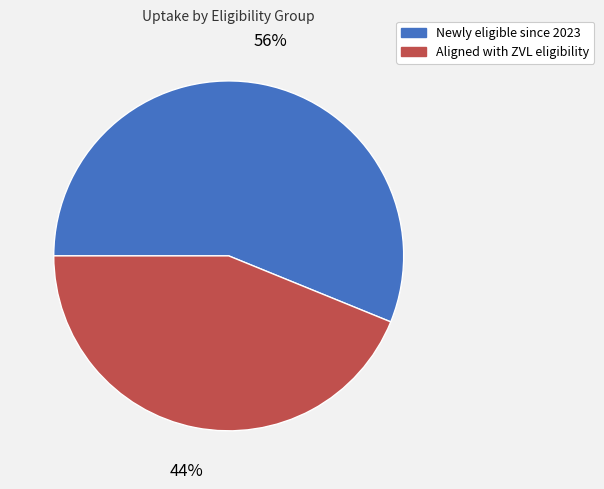

How many segments does this pie chart have?

2